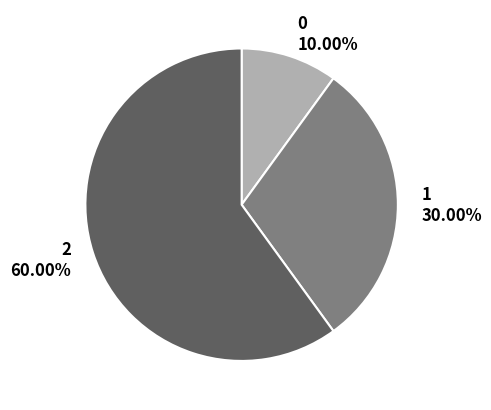

True or false: 1 accounts for 38% of the total.

False